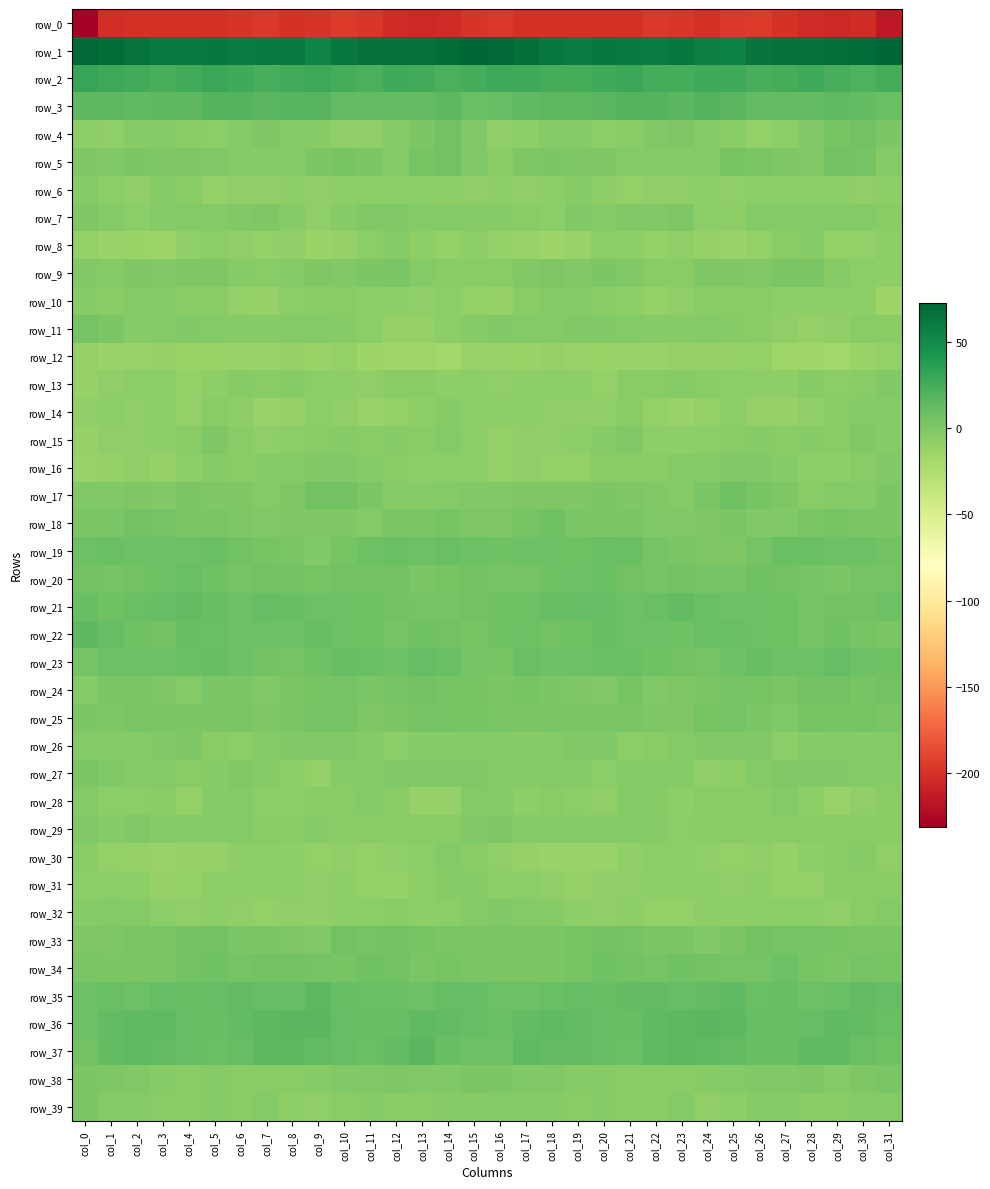

Rank the series by their maximum value, from highest to lowest.

row_1, row_2, row_3, row_36, row_37, row_22, row_35, row_21, row_23, row_19, row_20, row_34, row_17, row_18, row_24, row_5, row_33, row_4, row_25, row_11, row_9, row_38, row_39, row_27, row_7, row_26, row_29, row_15, row_16, row_32, row_13, row_28, row_10, row_14, row_8, row_30, row_6, row_31, row_12, row_0